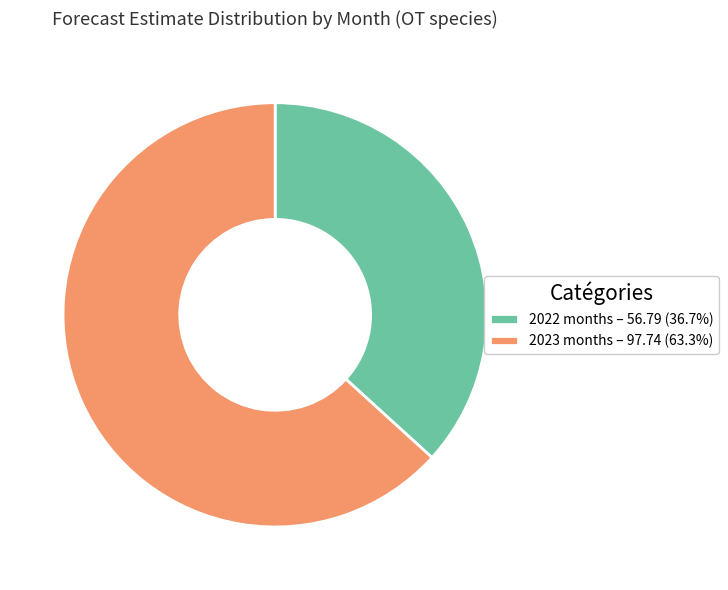

Count the number of slices in the pie.

2